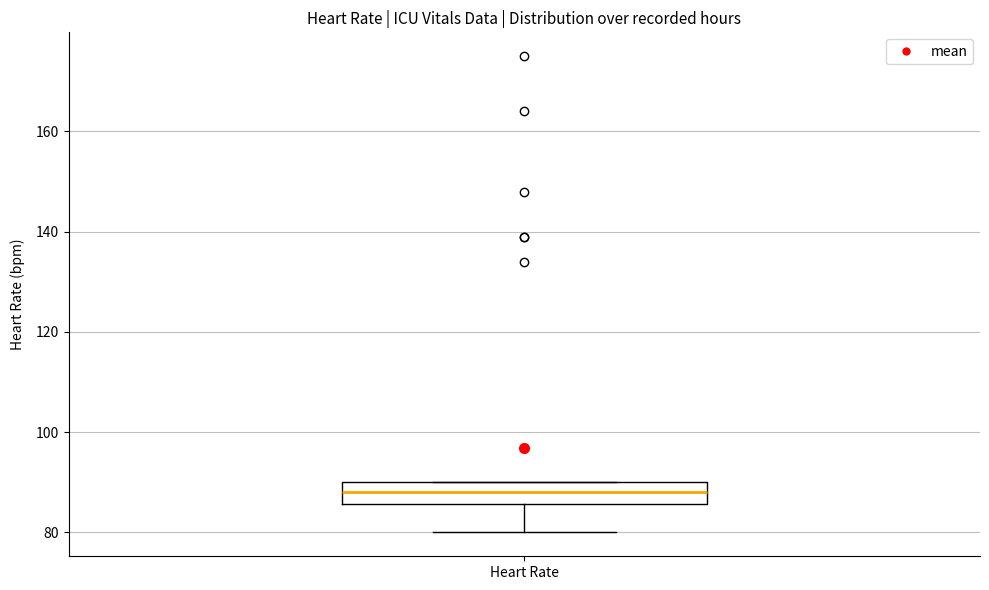

Transcribe this box plot: give where the median line is, the range the box spans, and where the two whiskers end, as read against the y-axis. The values are not printed on the chart, so give them approximately, as read against the axis.

median 88, box 86 to 90, whiskers 80 to 90